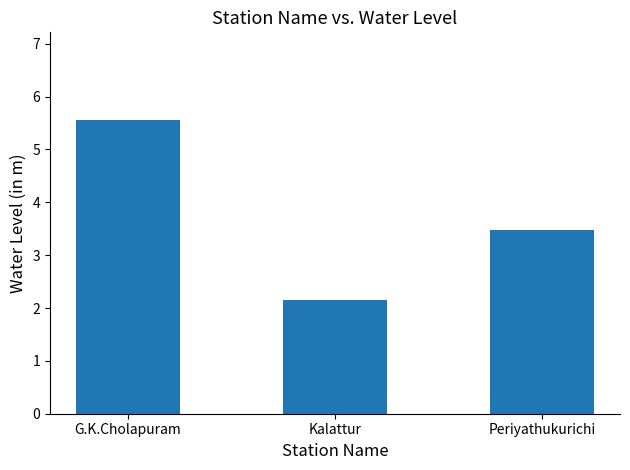

What is the ratio of the value at G.K.Cholapuram to the value at Periyathukurichi?

1.6